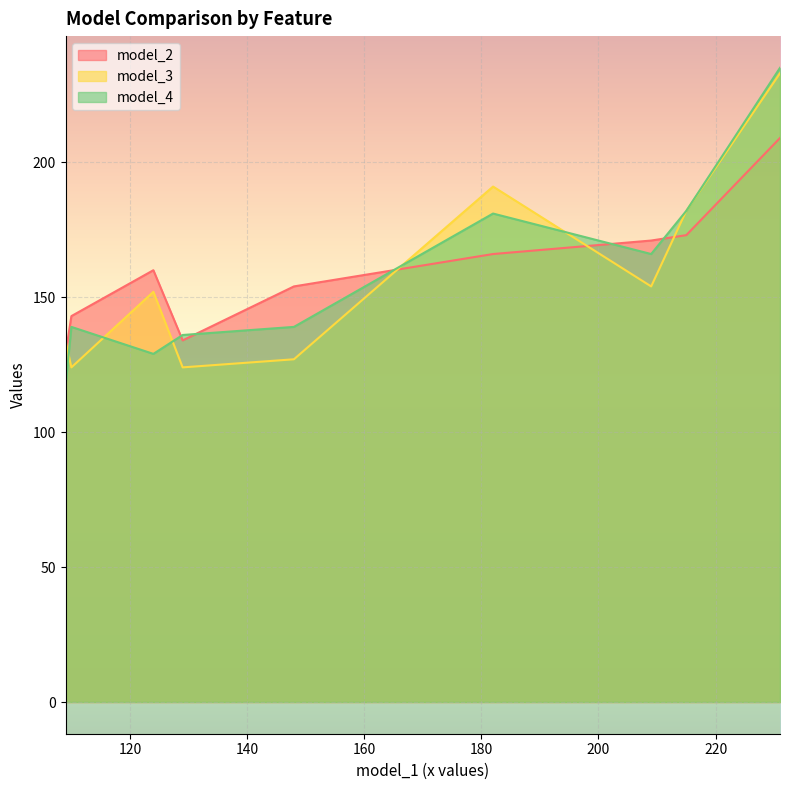

What is the greatest value displayed?

235